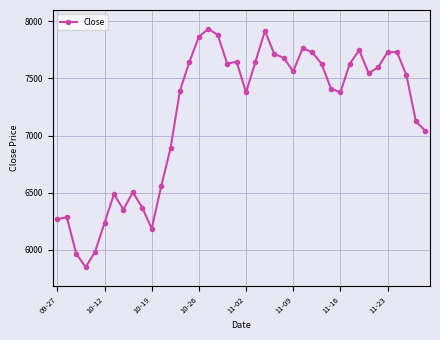

Reading left to right, what are all the values shown in this chart?

6268	6285	5966	5848	5983	6235	6487	6352	6504	6369	6184	6554	6890	7394	7646	7865	7932	7882	7629	7646	7377	7646	7915	7713	7680	7562	7764	7730	7629	7411	7377	7629	7747	7545	7596	7730	7730	7529	7125	7041